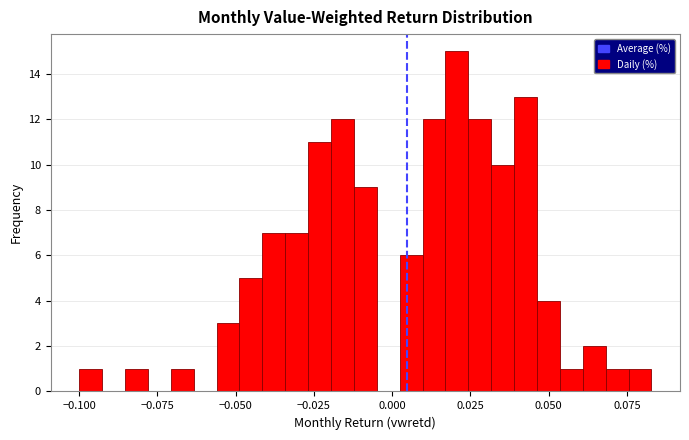

Read against the x-axis, roughly where is the centre of the tallest bar?

0.020